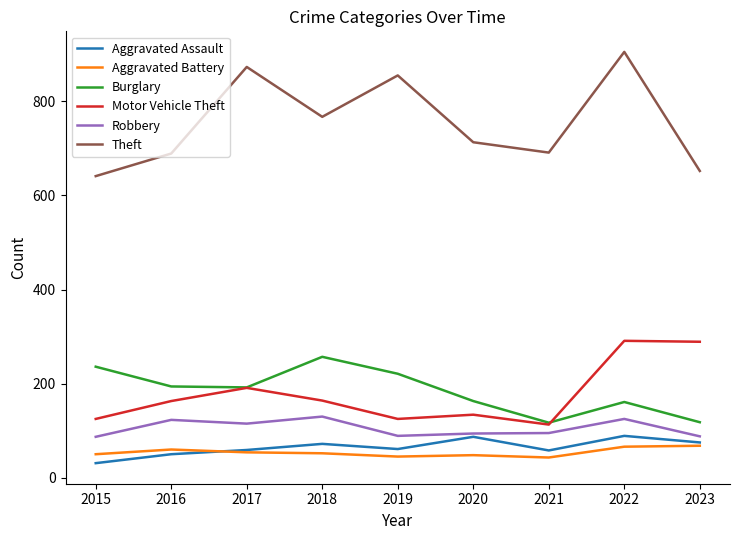

What is the highest value of the Aggravated Battery series?

68